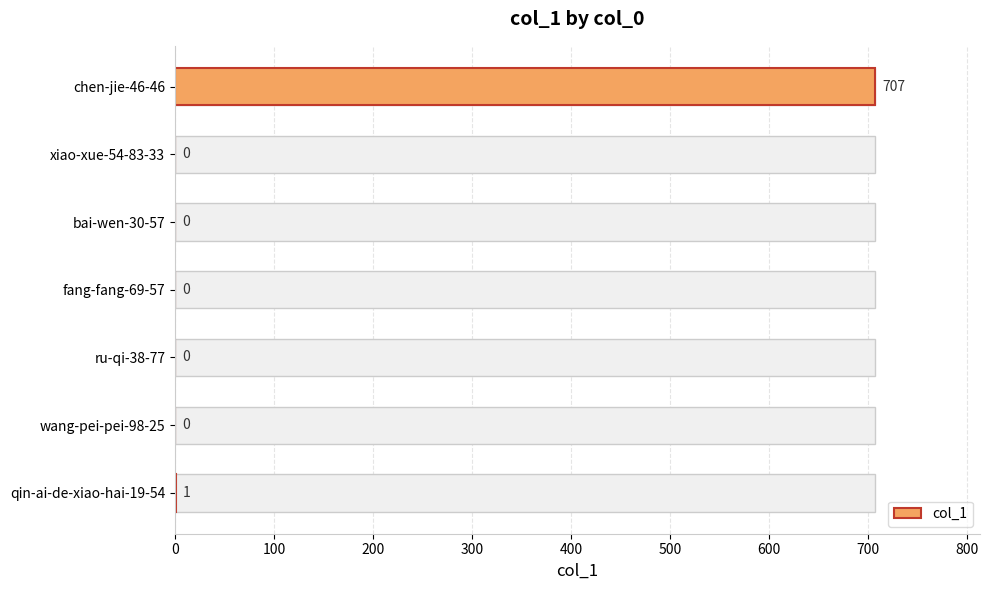

True or false: the data shows 0 at 300.

True